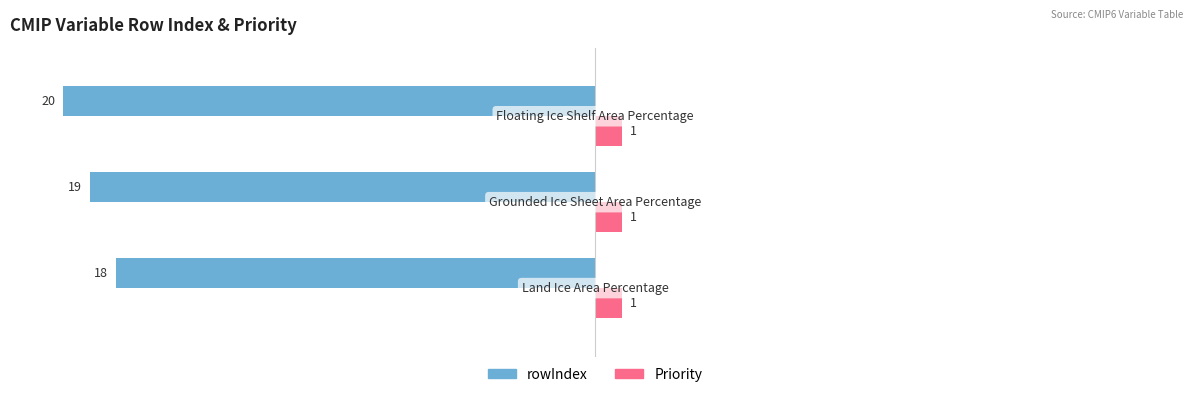

Rank the series by their maximum value, from lowest to highest.

rowIndex, Priority